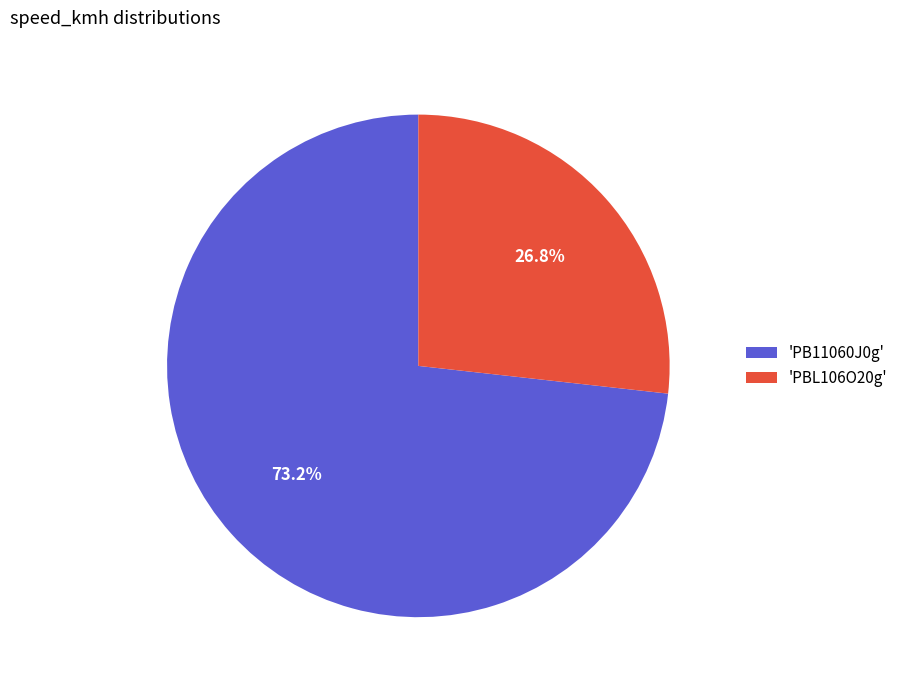

Is 'PB11060J0g' the majority of the pie?

Yes